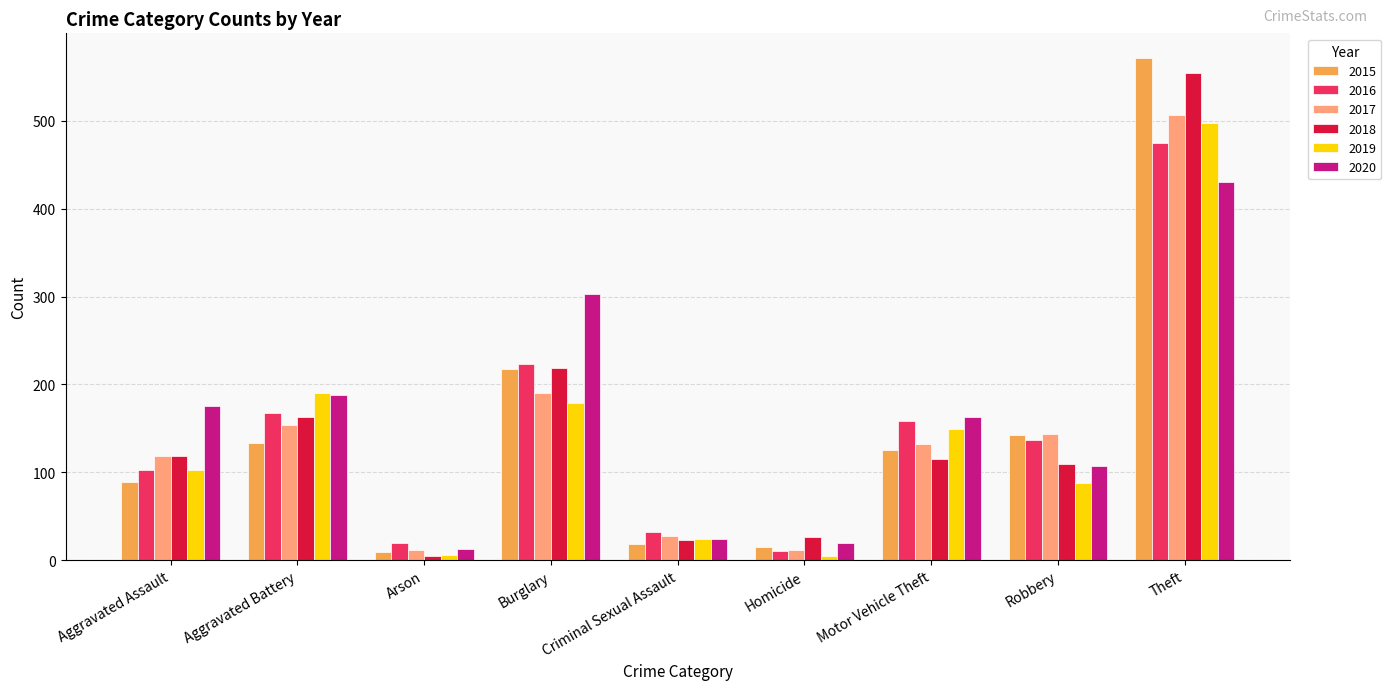

What is the average value of the 2017 series?

144